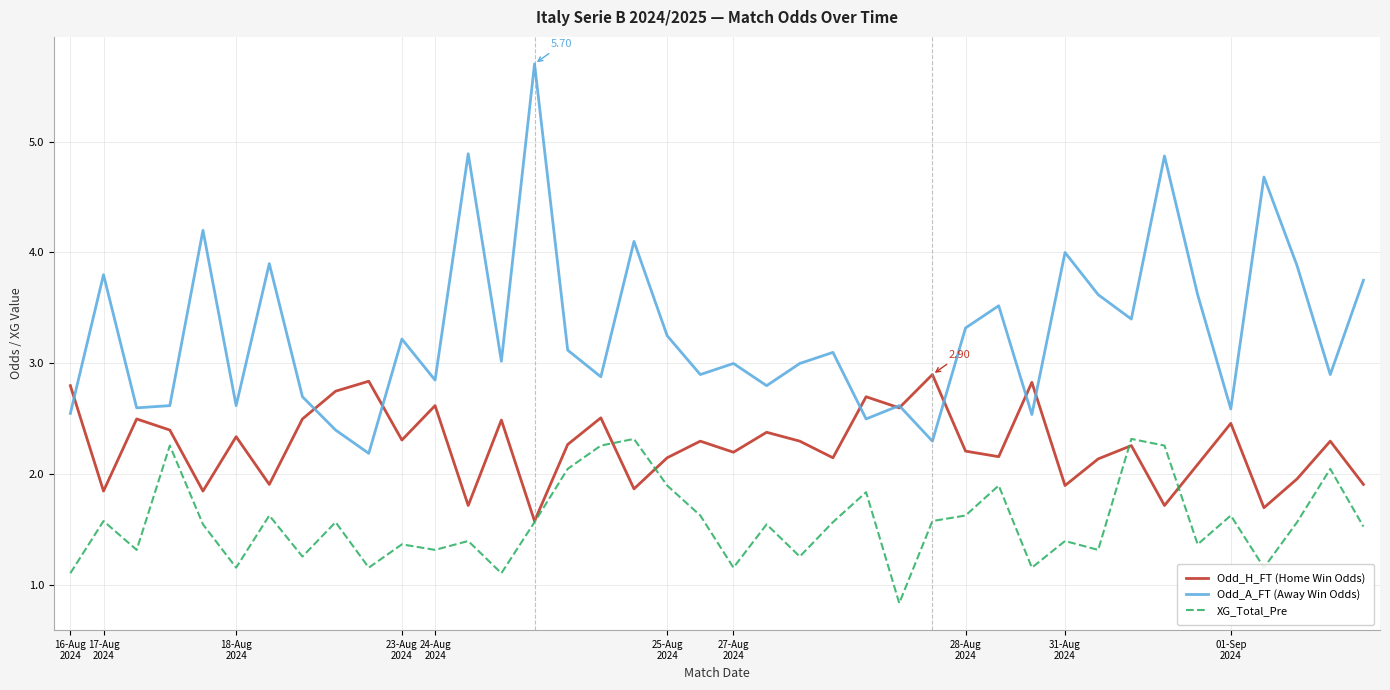

True or false: Odd_A_FT (Away Win Odds) and XG_Total_Pre cross at least once.

False